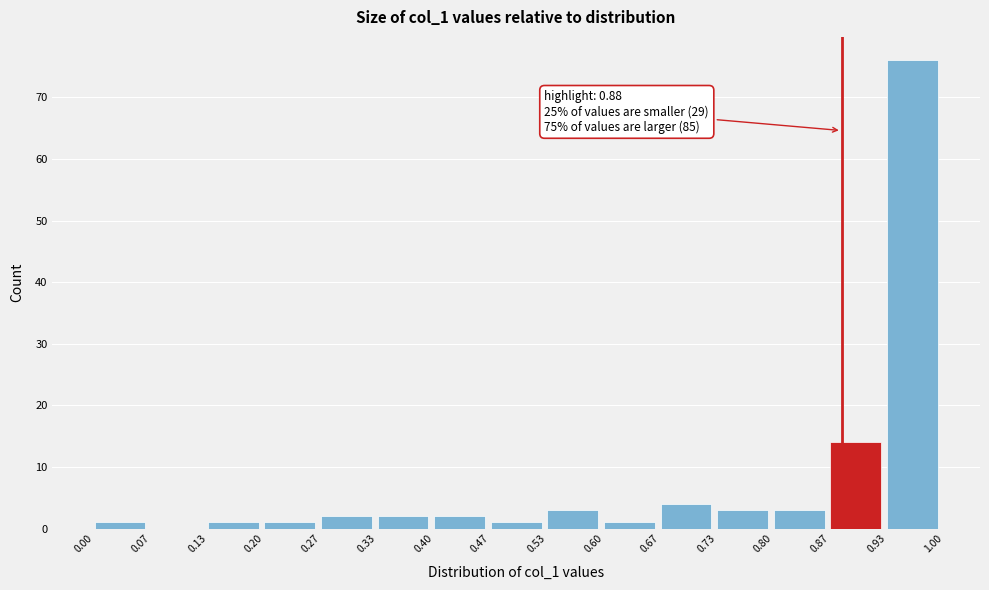

Over which range of the x-axis is the bar tallest?

0.93 to 1.00